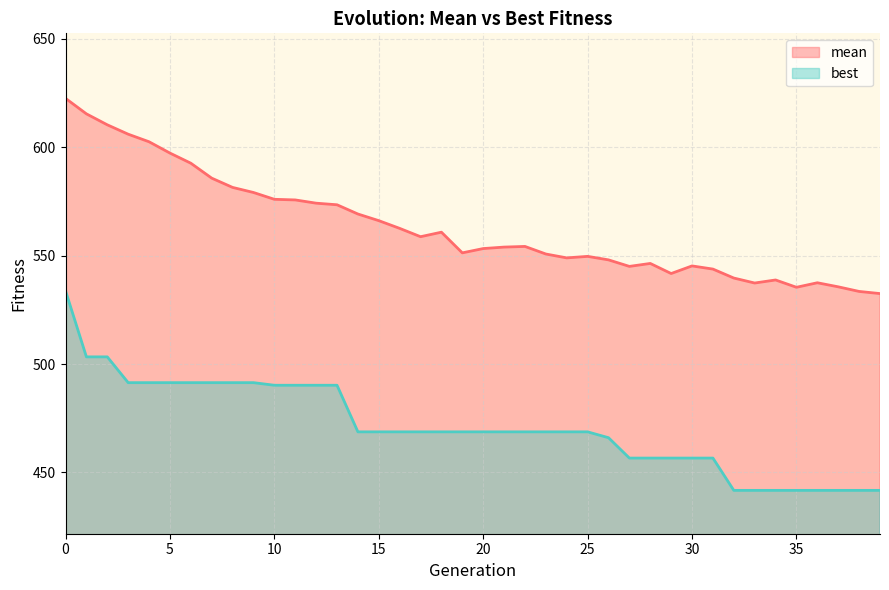

Does the chart have visible grid lines?

Yes